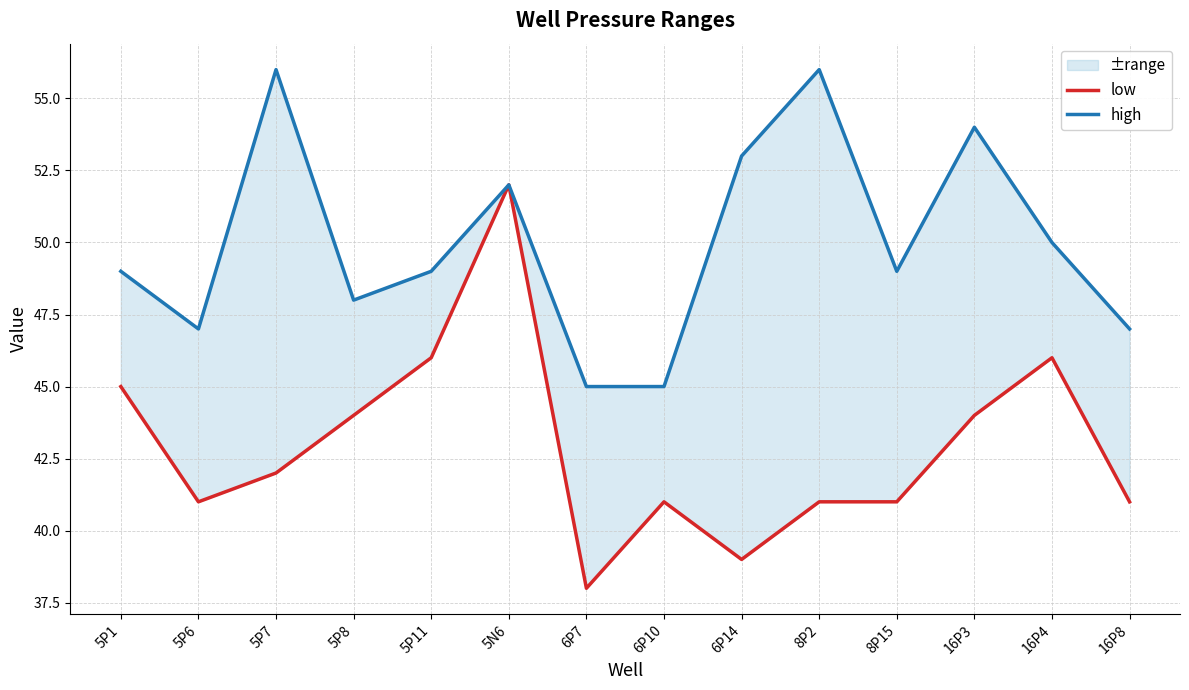

True or false: high has a value of 54 at 16P3.

True